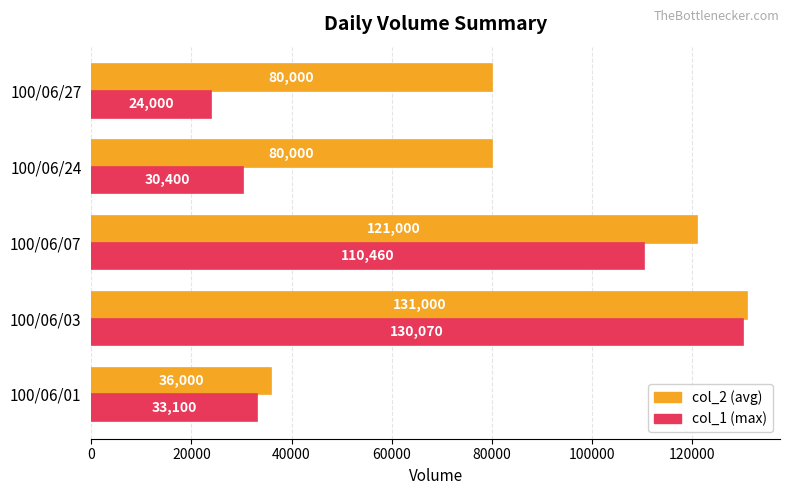

Which category has the lowest value across all series?

100/06/27